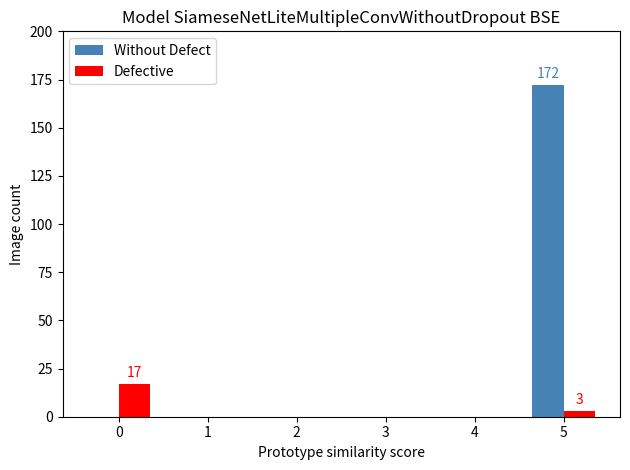

The Defective series shows 0 at 3. True or false?

True